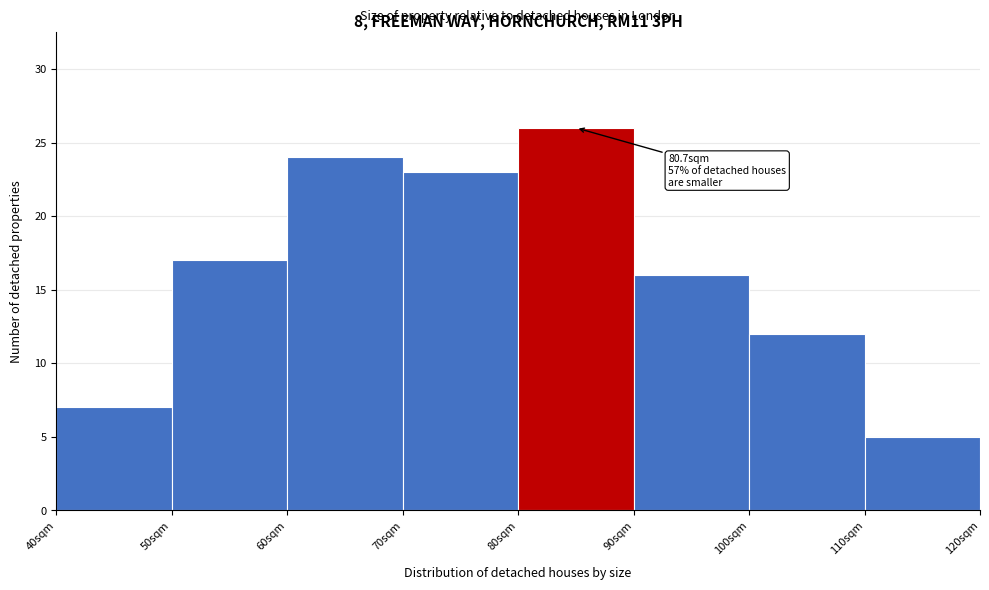

Which range on the x-axis has the tallest bar?

80 to 90